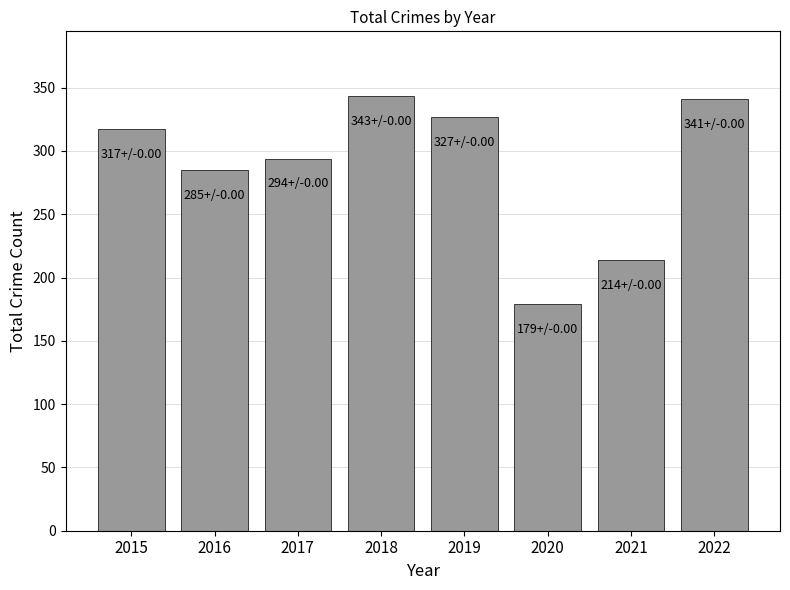

At which label is the value closest to 261?

2016